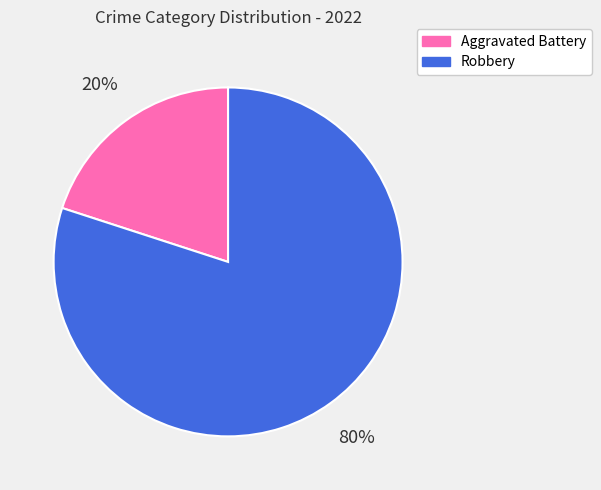

What percentage is the Robbery slice, to the nearest percent?

80%